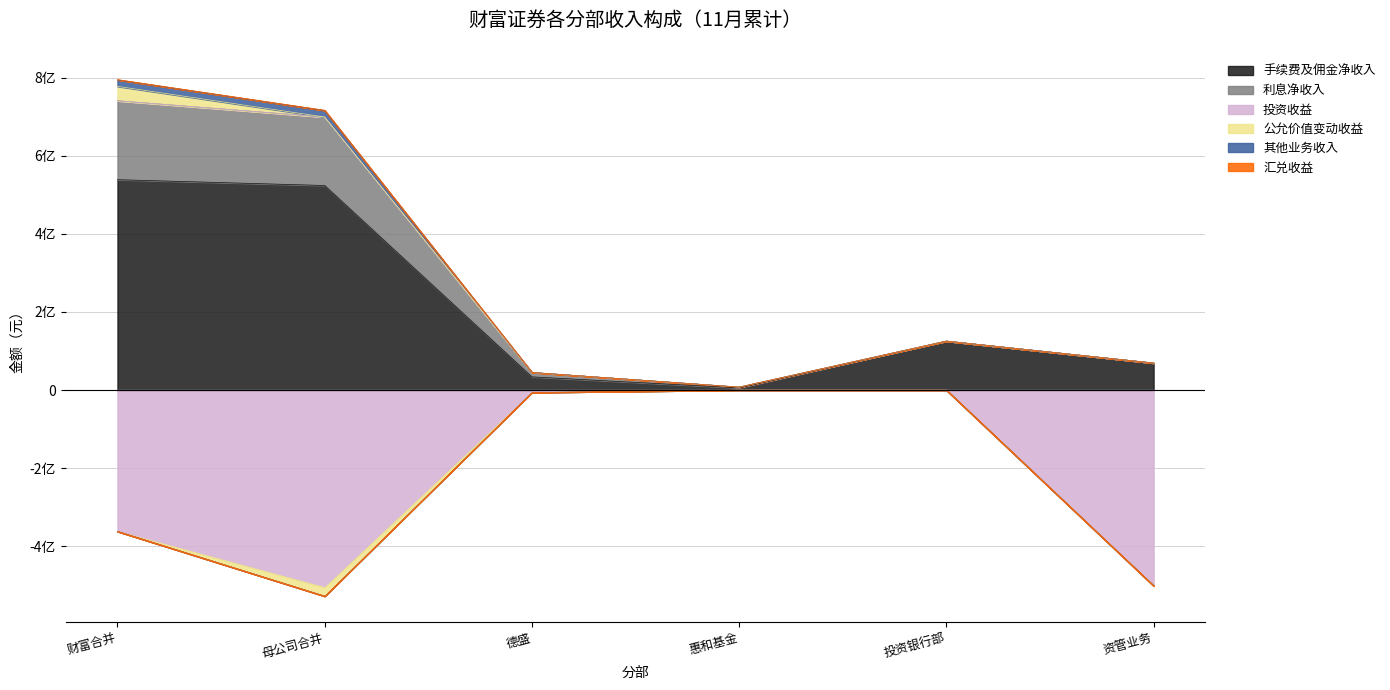

At how many categories does at least one series exceed 693258760?

2